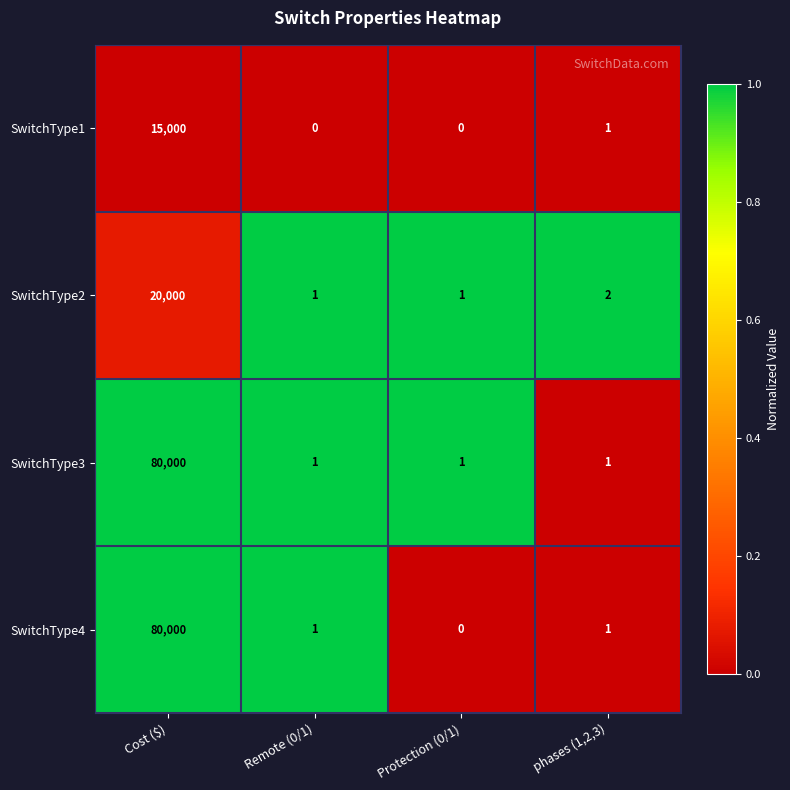

What is the difference between the maximum and second lowest values in the SwitchType3 series?

79999